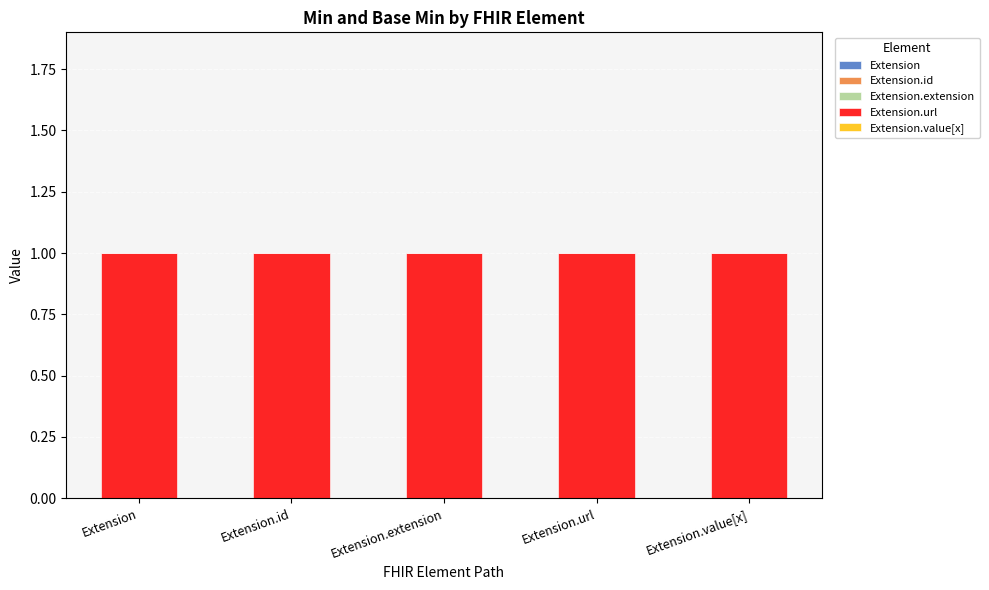

At which category is the sum across all series the highest?

Extension